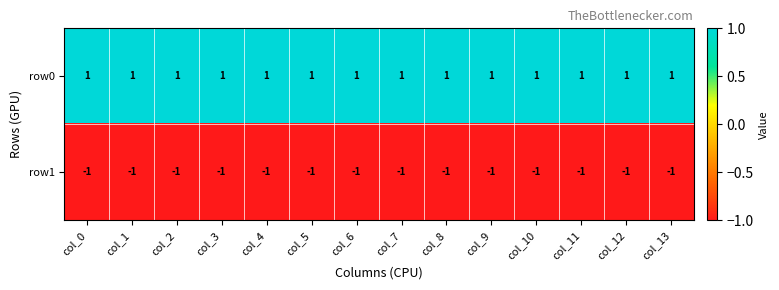

True or false: row0 has a value of 0 at col_6.

False